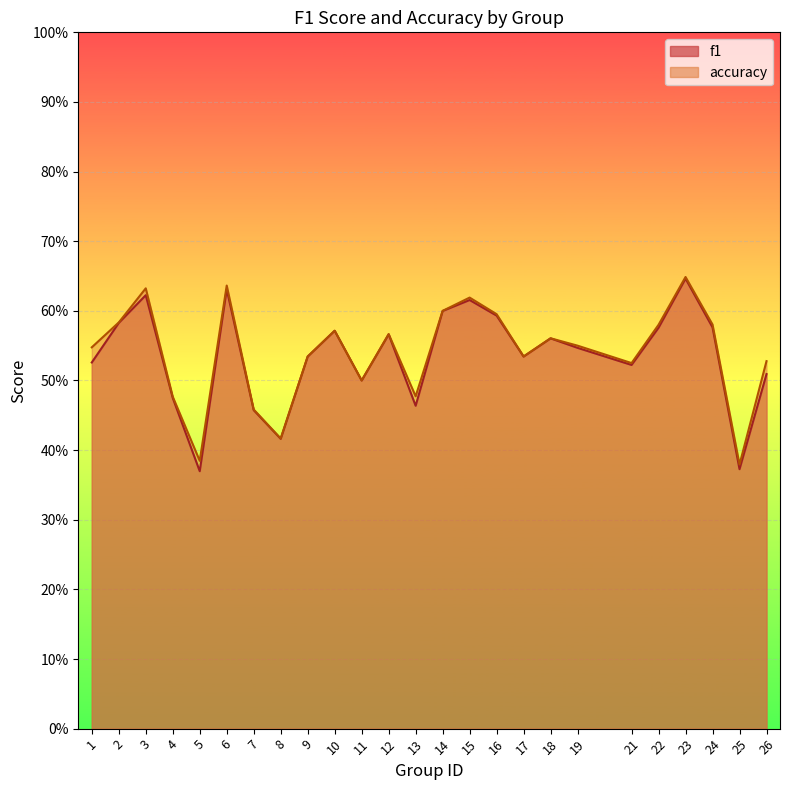

What are all the series names shown in the legend?

f1, accuracy